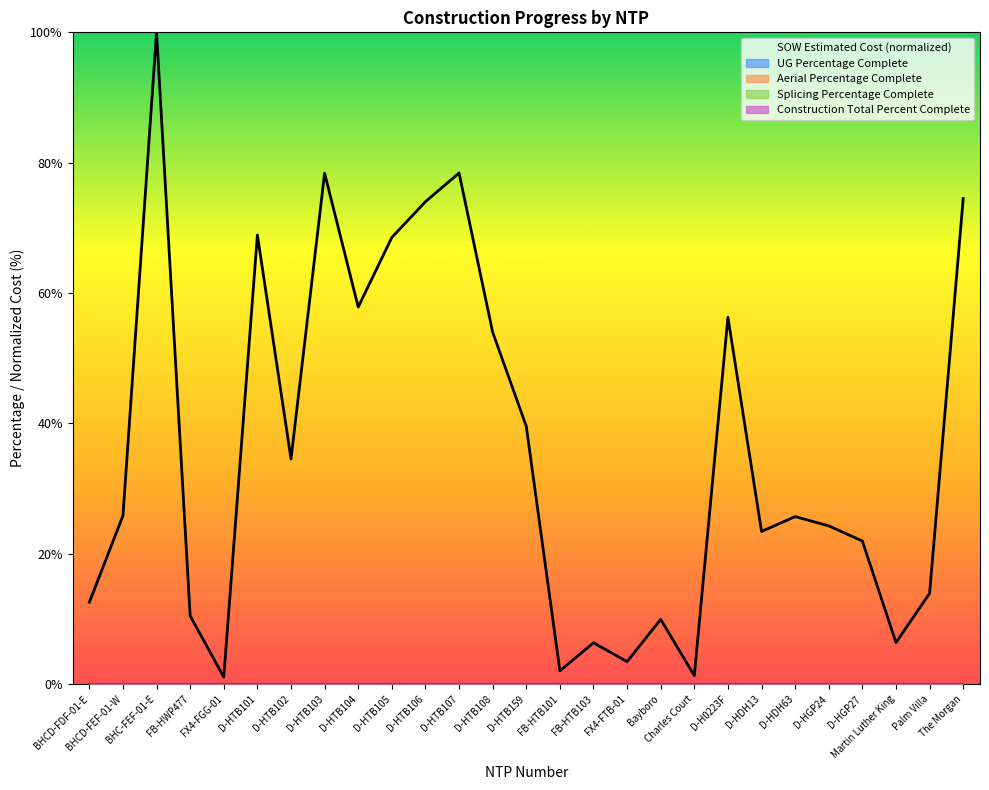

What position from the right is D-HTB103?

20